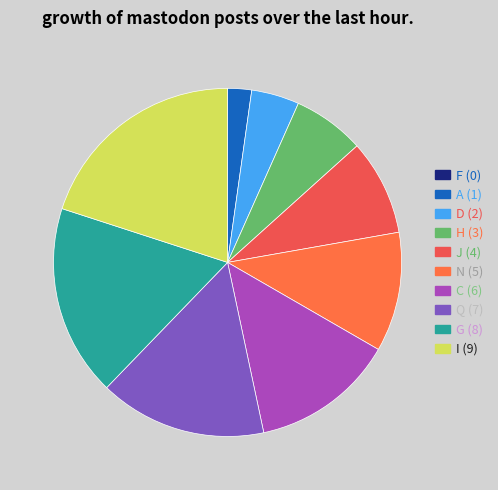

What is the largest slice in the pie chart?

I